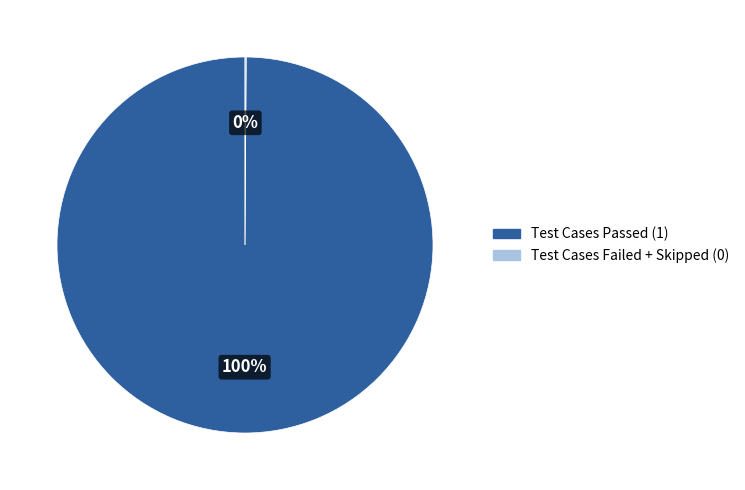

To the nearest percent, what is the average slice percentage?

50%